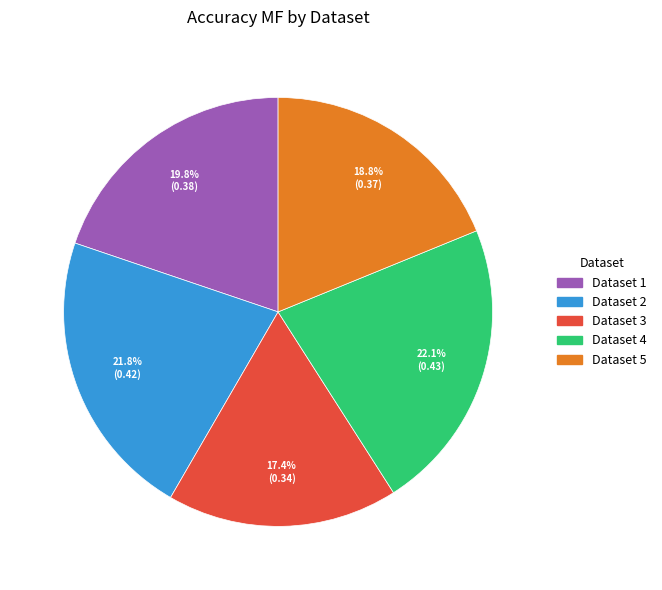

Does any single category account for the majority?

No